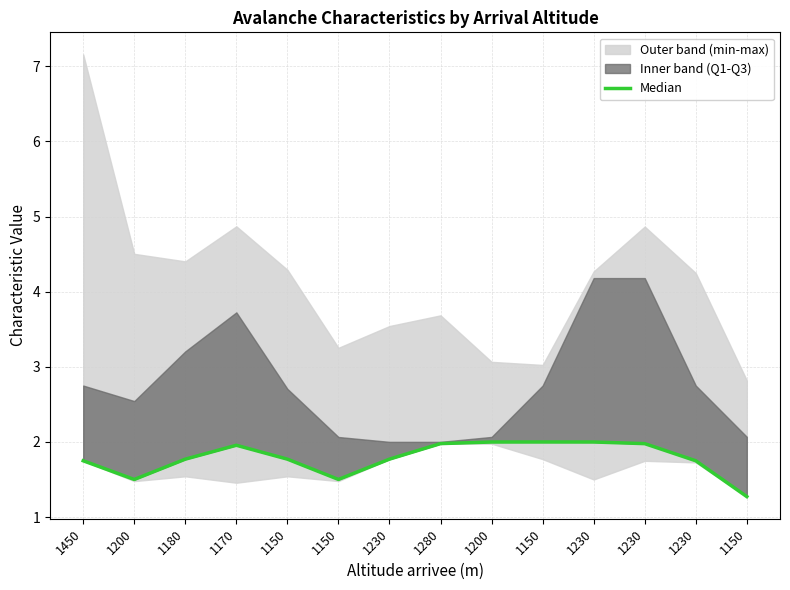

Reading right to left, what are all the values shown in this chart?

1150=1.3	1230=1.7	1230=2.0	1230=2.0	1150=2.0	1200=2.0	1280=2.0	1230=1.8	1150=1.5	1150=1.8	1170=2.0	1180=1.8	1200=1.5	1450=1.7